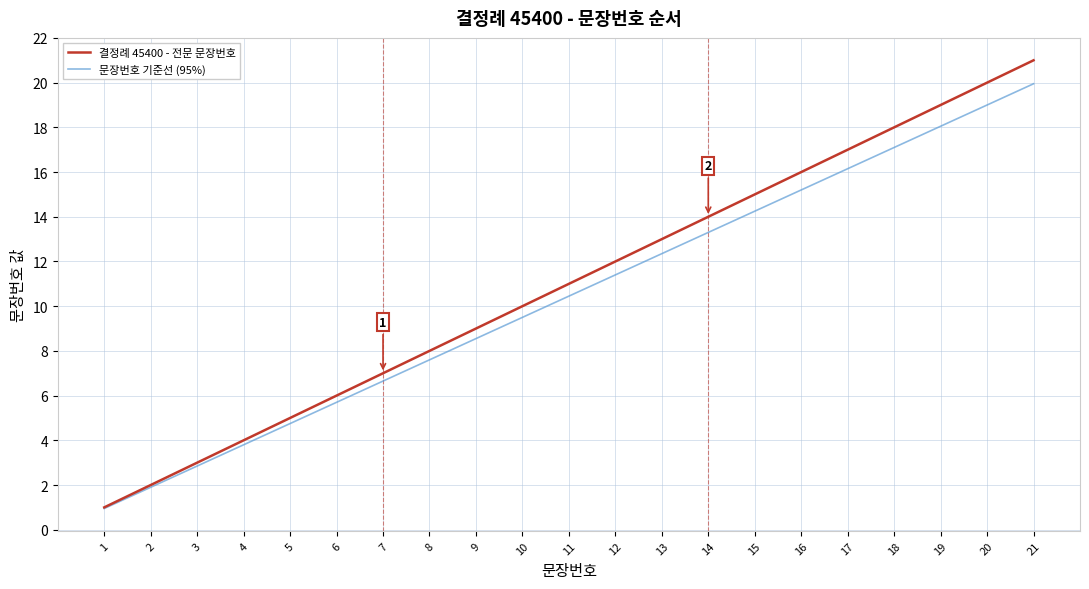

List the labels in order of 결정례 45400 - 전문 문장번호 value, largest first.

21, 20, 19, 18, 17, 16, 15, 14, 13, 12, 11, 10, 9, 8, 7, 6, 5, 4, 3, 2, 1